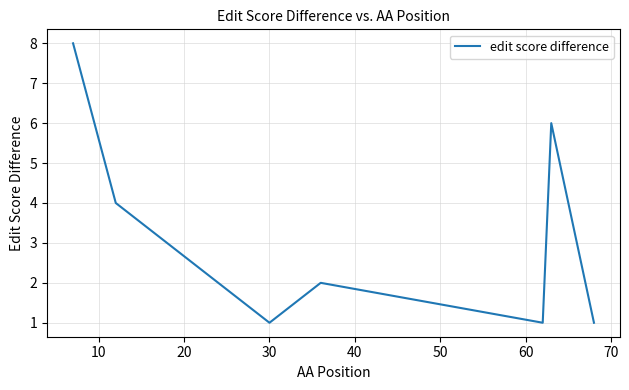

What is the greatest value displayed?

8